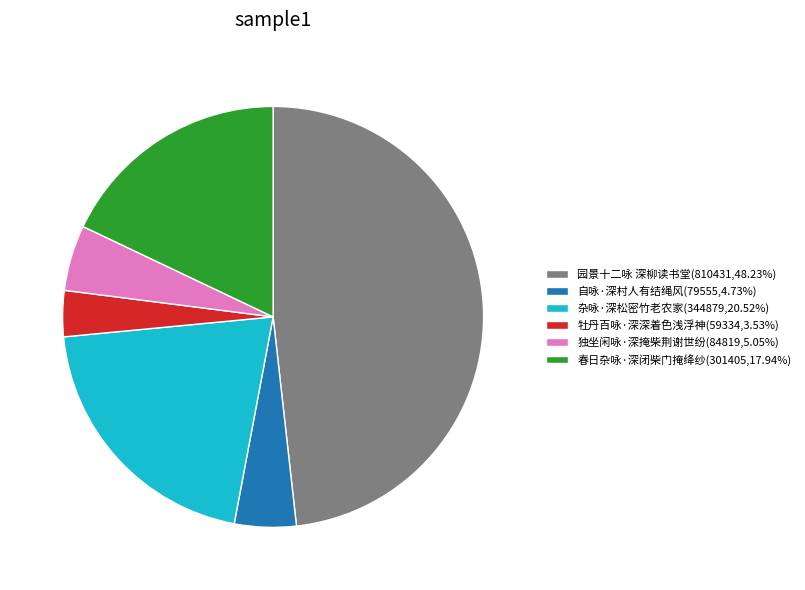

Is the sum of 牡丹百咏·深深着色浅浮神 and 园景十二咏 深柳读书堂 greater than half?

Yes